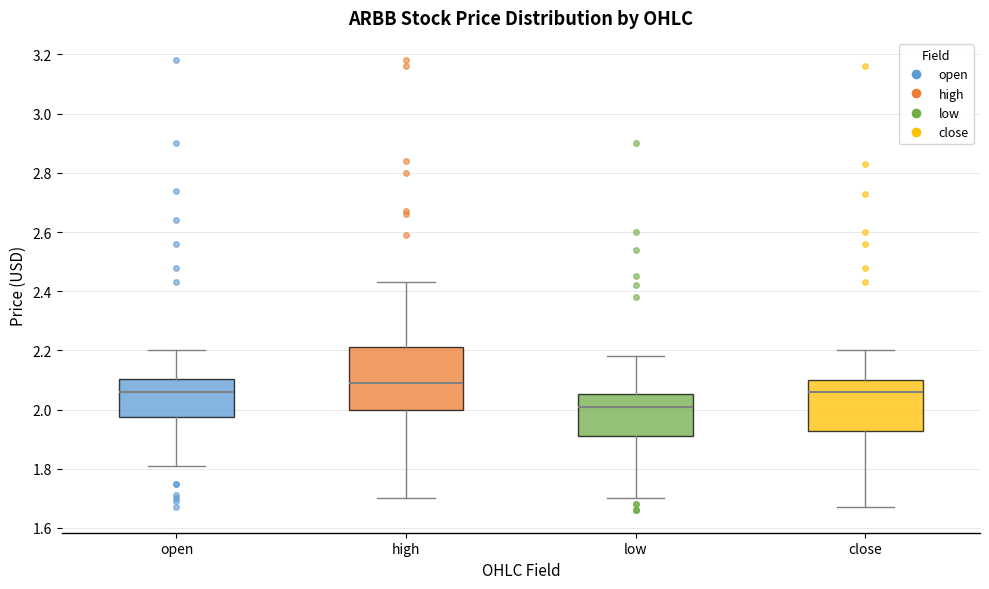

Which box's median line is the lowest?

low